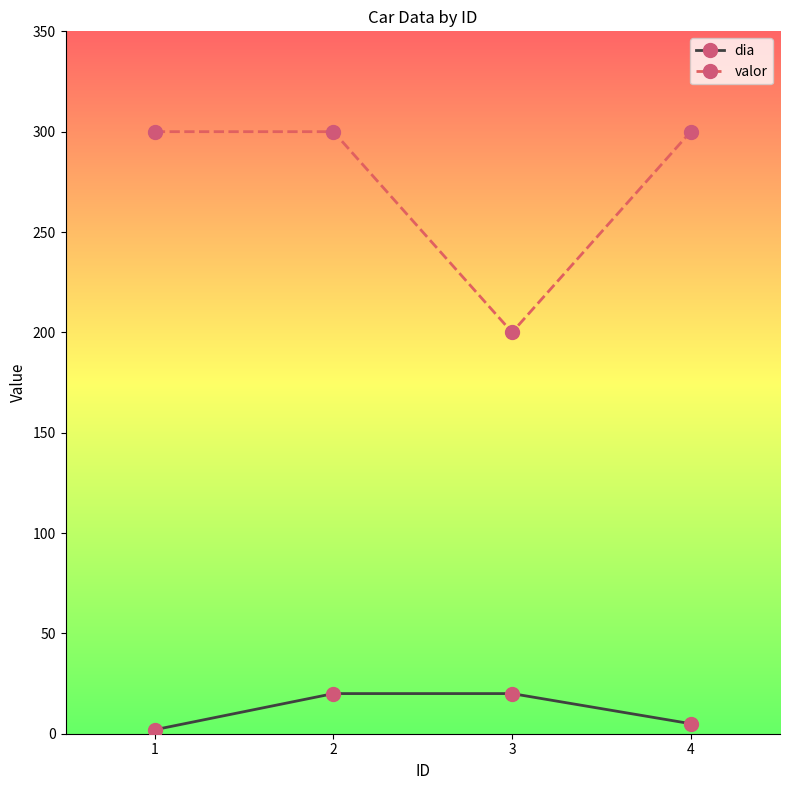

Reading left to right, list all the values displayed in this chart.

dia: 1=2	2=20	3=20	4=5
valor: 1=300	2=300	3=200	4=300